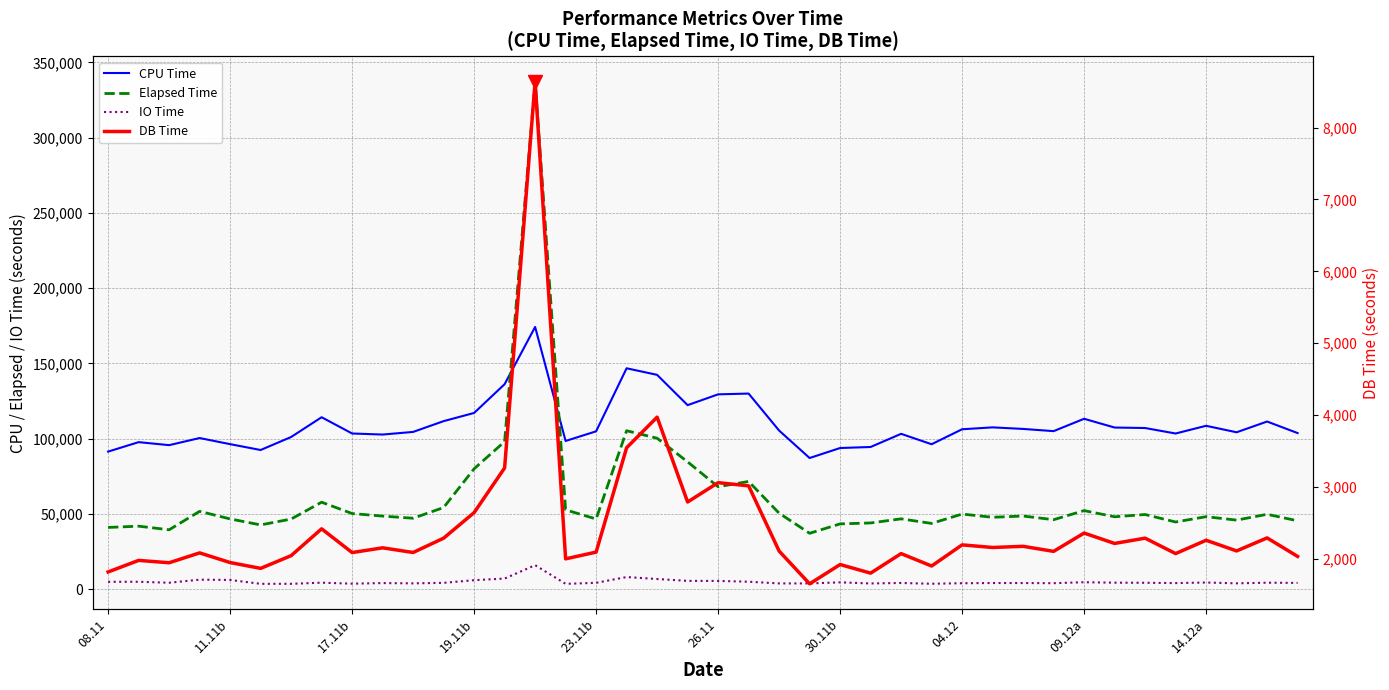

The DB Time series shows 689.5 at 21. True or false?

False